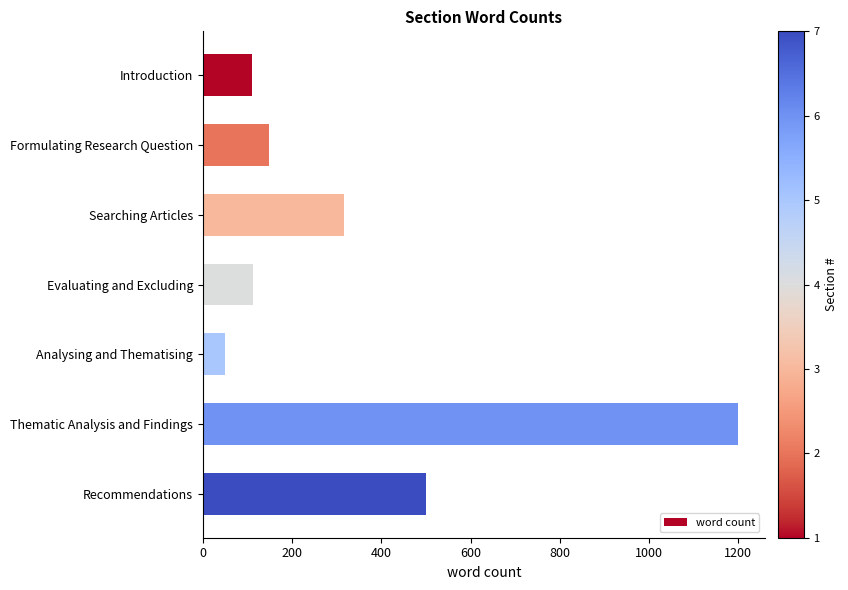

What is the value of the 7th bar from the top?

500